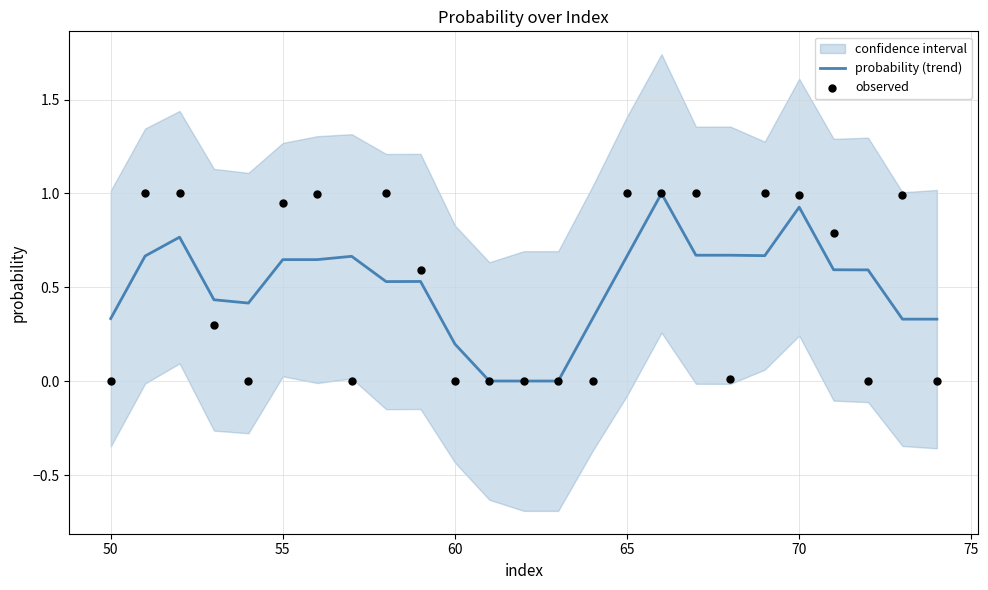

True or false: probability (trend) has a value of 0.2 at 60.

True